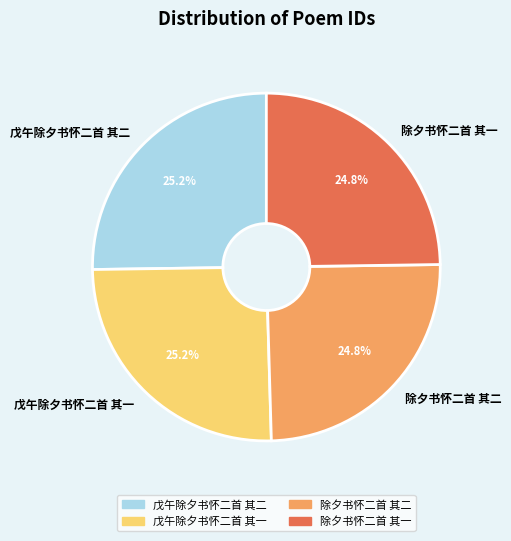

What percentage do 戊午除夕书怀二首 其二 and 除夕书怀二首 其一 together represent?

50.0%